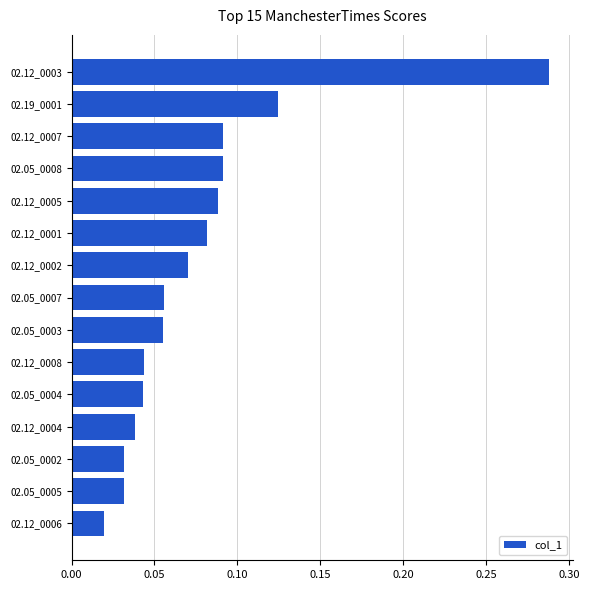

At which category does the chart reach its peak across all series?

02.12_0003